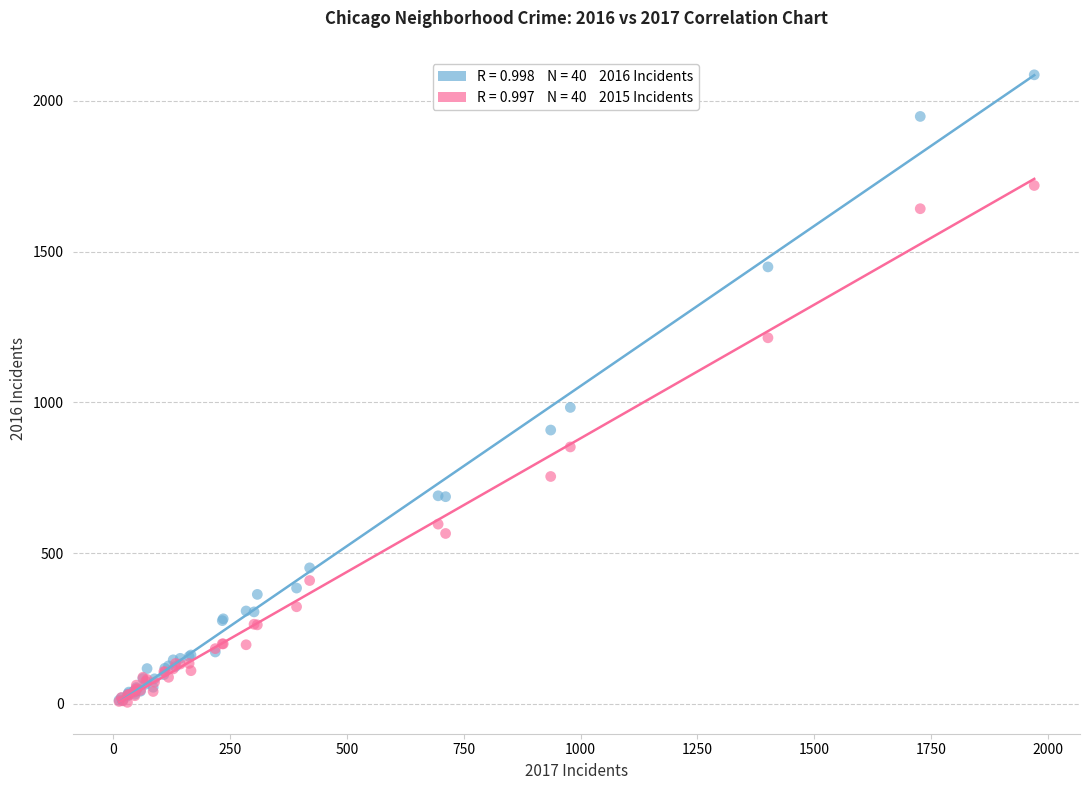

Across all series, what Y value is closest to 1045?

983